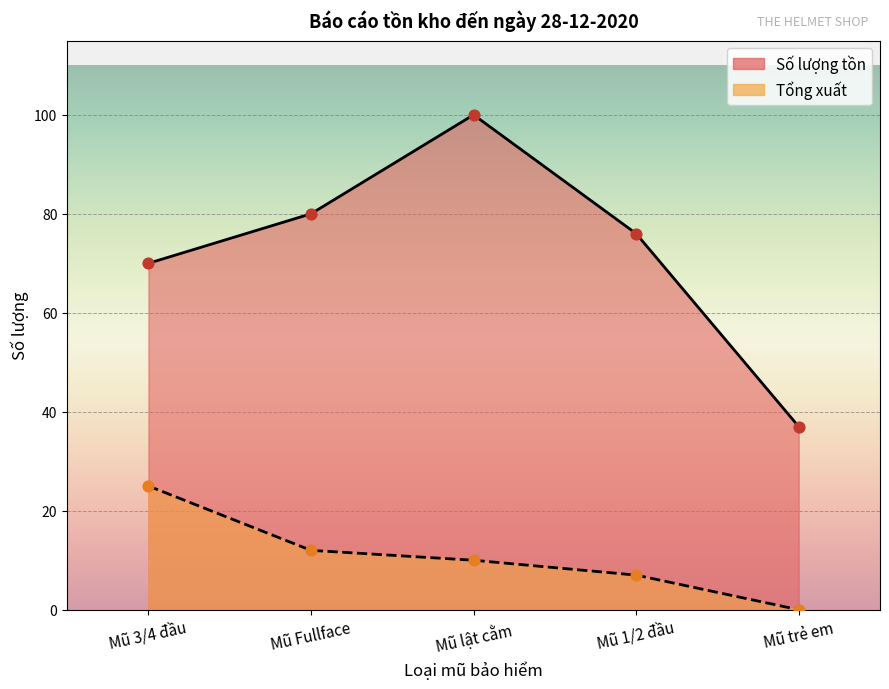

Which series reaches the maximum Y coordinate?

Số lượng tồn